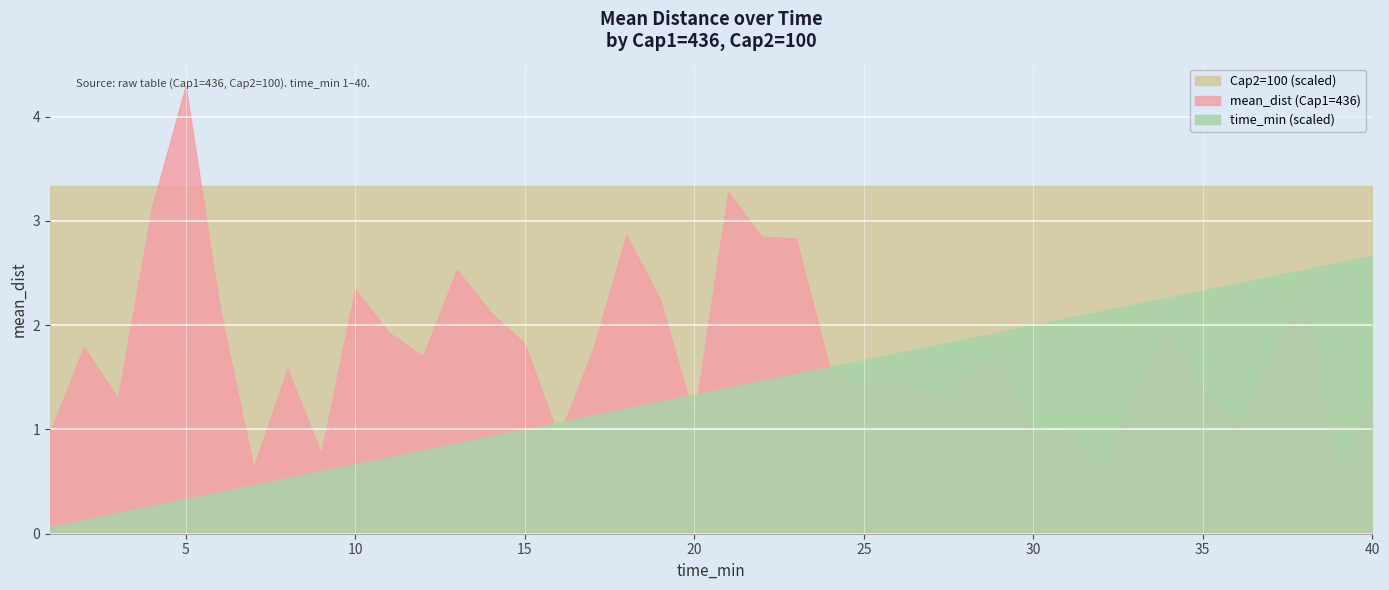

What is the value of the Cap1=436 point at the 20th from the left?

1.1